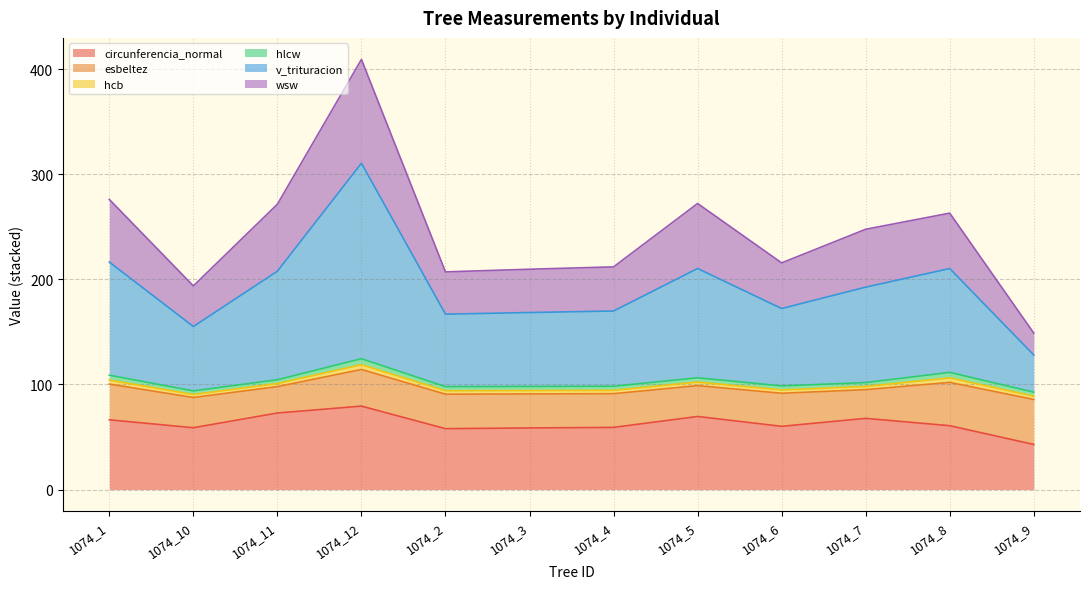

What is the label of the 11th point from the left?

1074_8